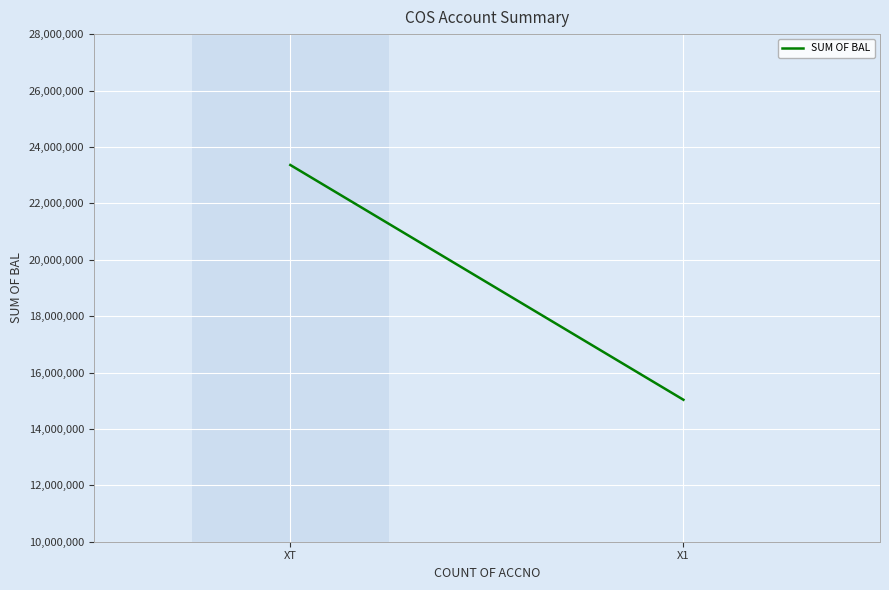

The chart shows a value of 15033538.2 at X1. True or false?

True